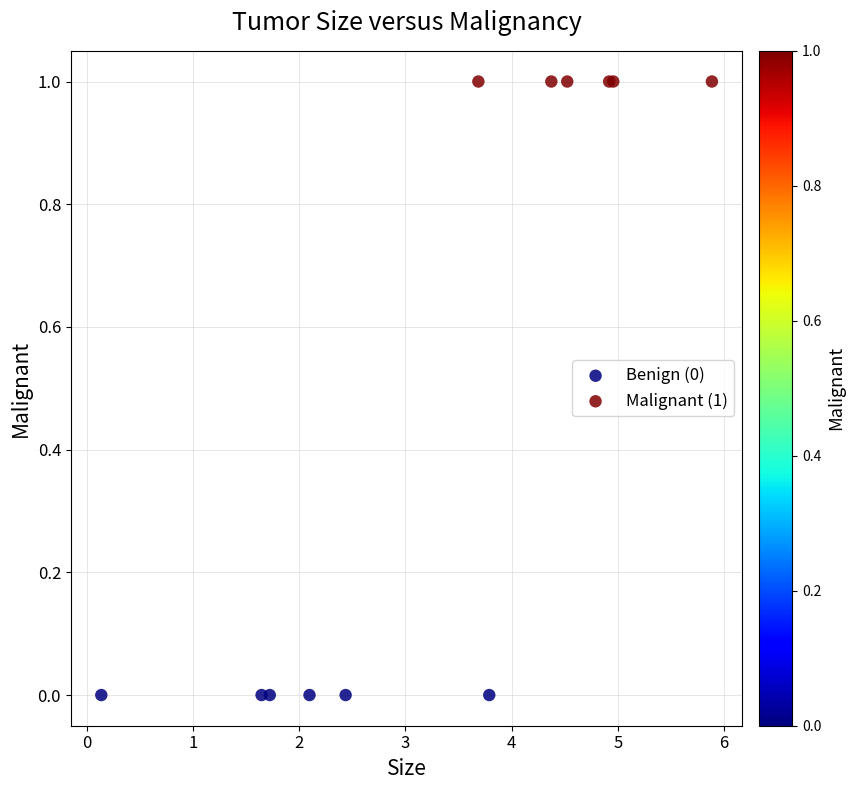

Which series reaches the minimum Y coordinate?

Benign (0)